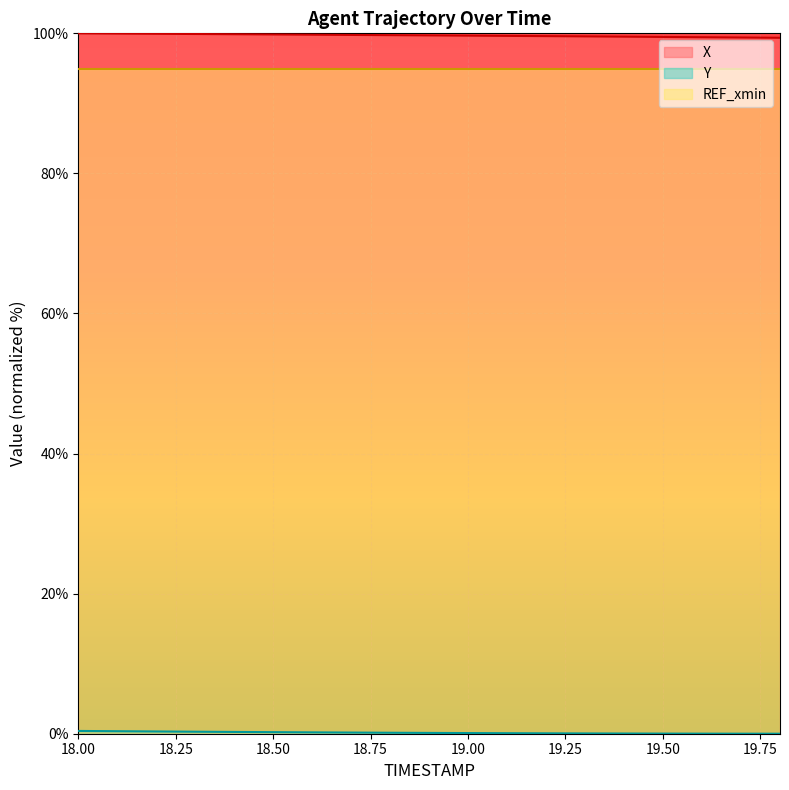

The Y series shows 0.1 at 19.3. True or false?

False